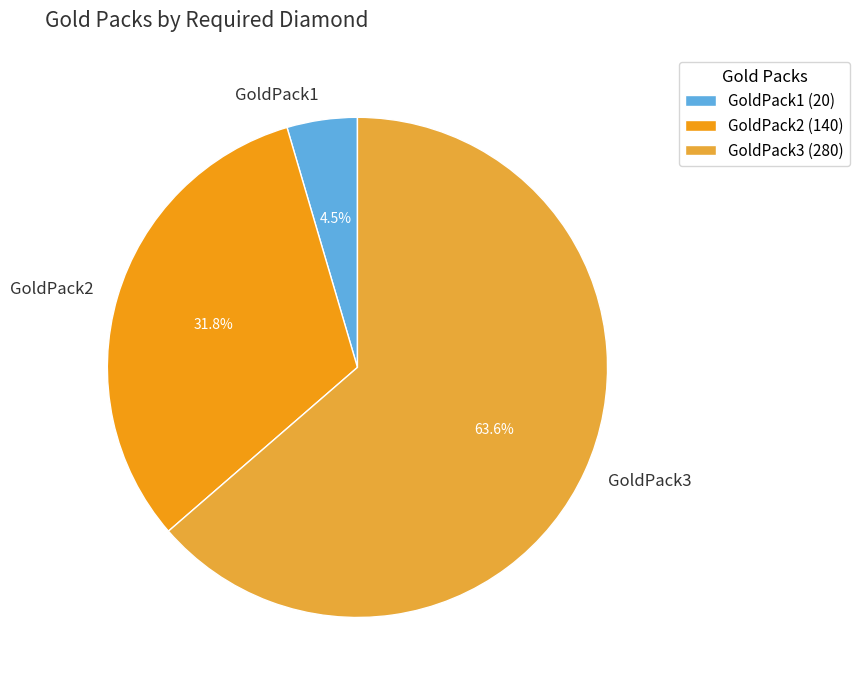

Rank the categories by value from lowest to highest.

GoldPack1, GoldPack2, GoldPack3